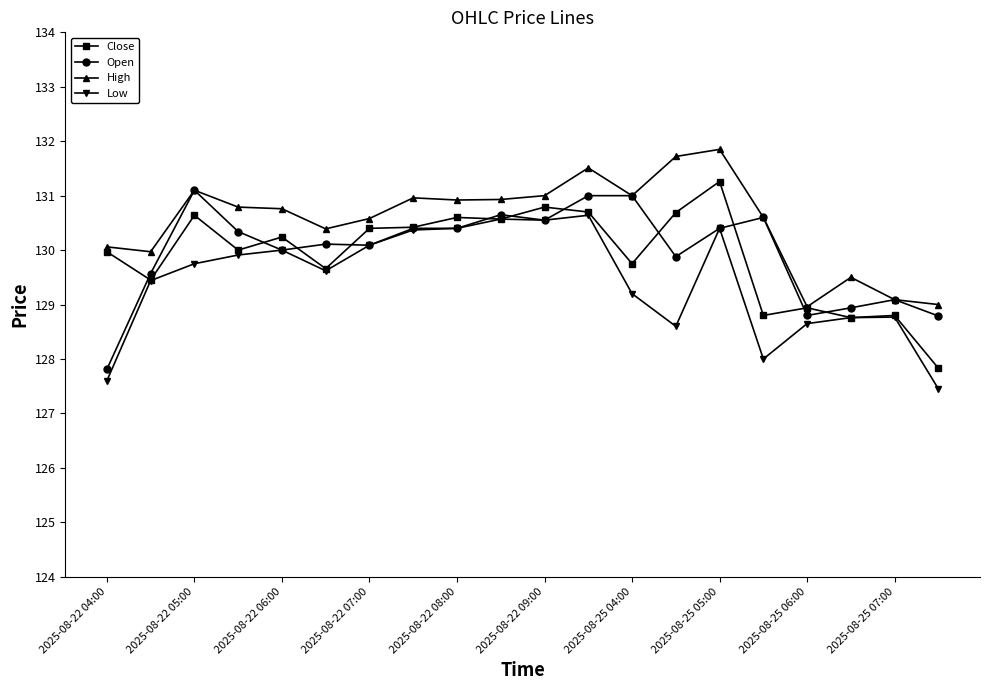

True or false: Close has more than 2 points higher than both neighbors.

True